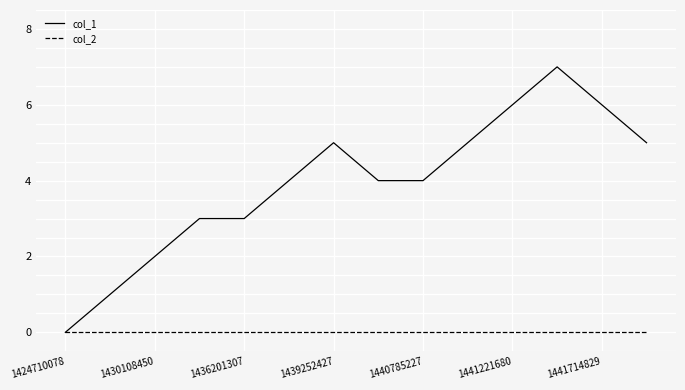

Rank the series by their maximum value, from highest to lowest.

col_1, col_2